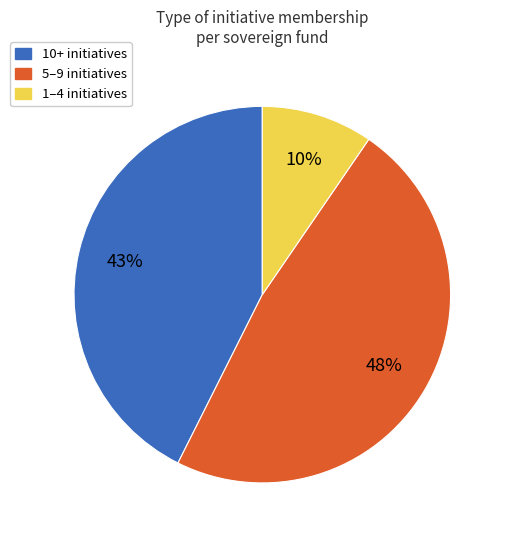

To the nearest percent, what is the average slice percentage?

33%